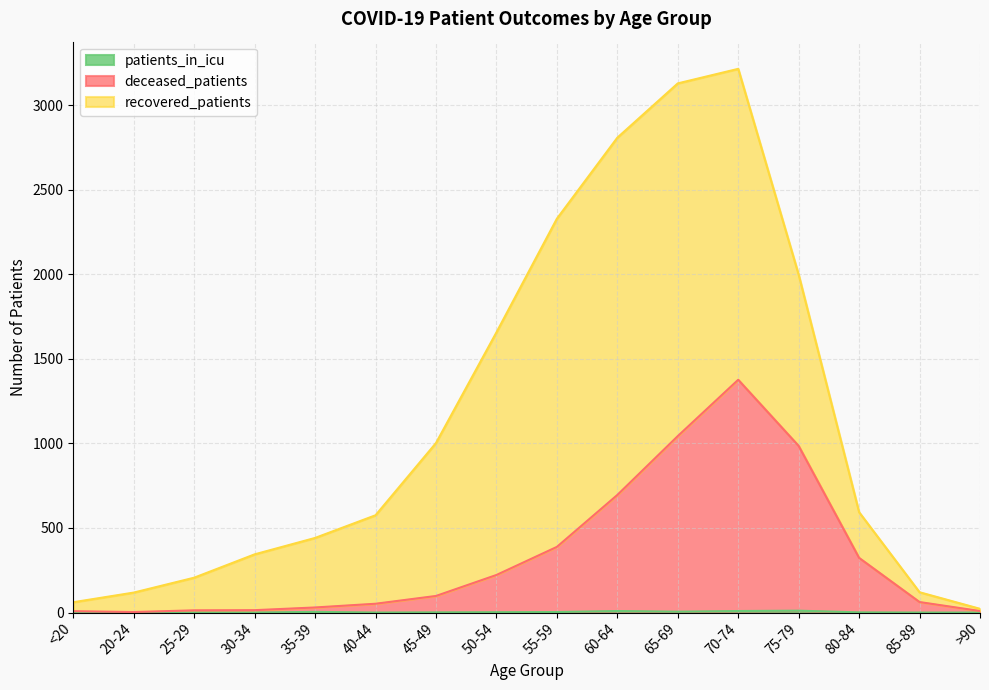

Where is the first local minimum for patients_in_icu?

40-44